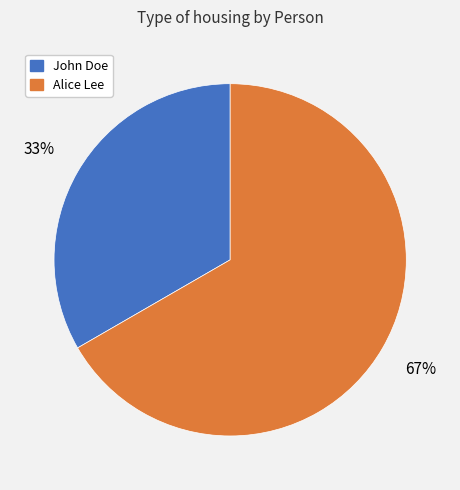

To the nearest percent, what is the combined percentage of John Doe and Alice Lee?

100%